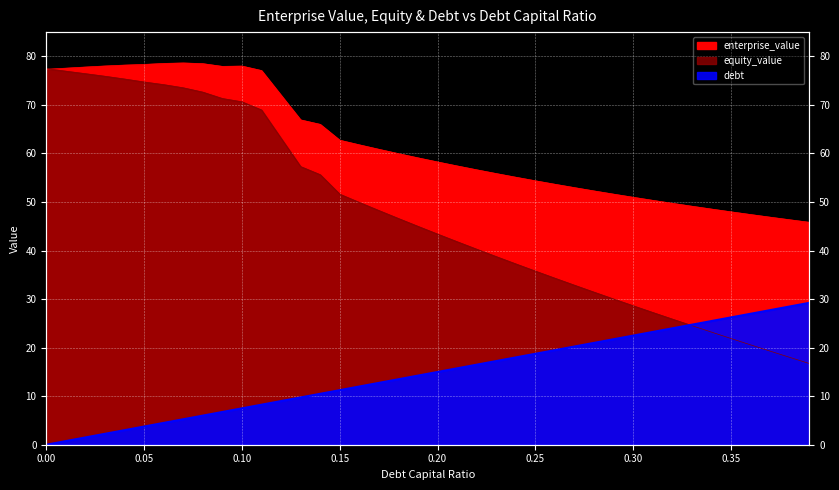

At which category is the sum across all series the highest?

0.07